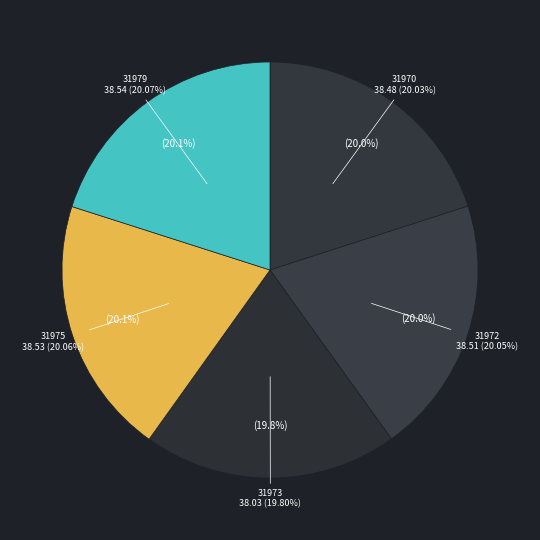

Count the number of slices in the pie.

5